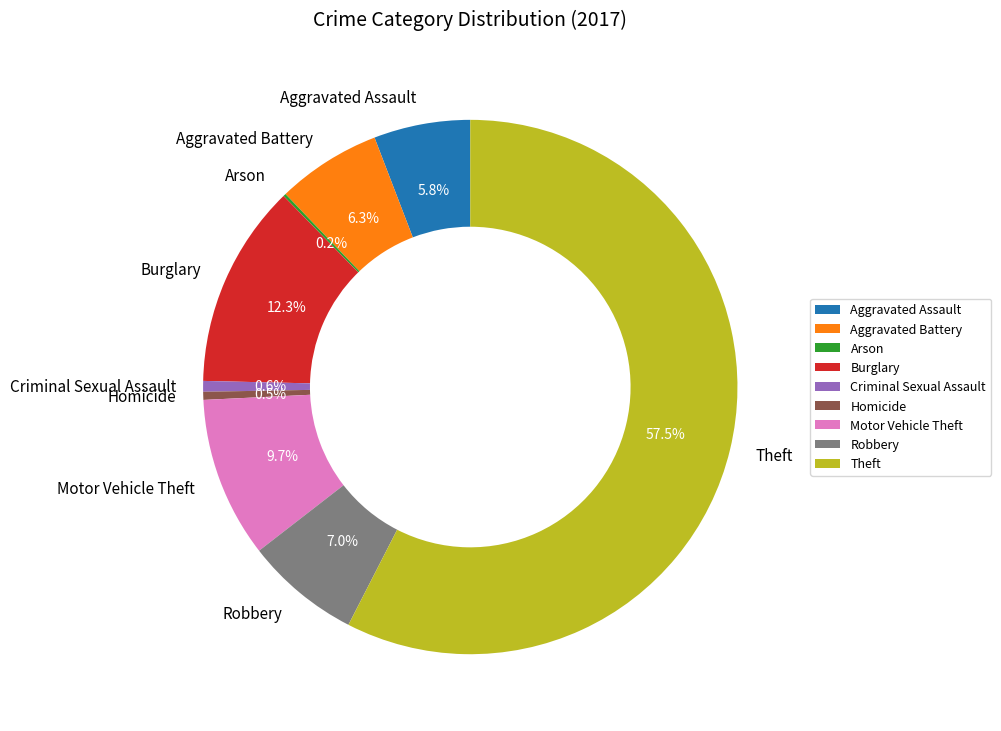

Do Aggravated Battery and Homicide together represent more than half of the pie?

No